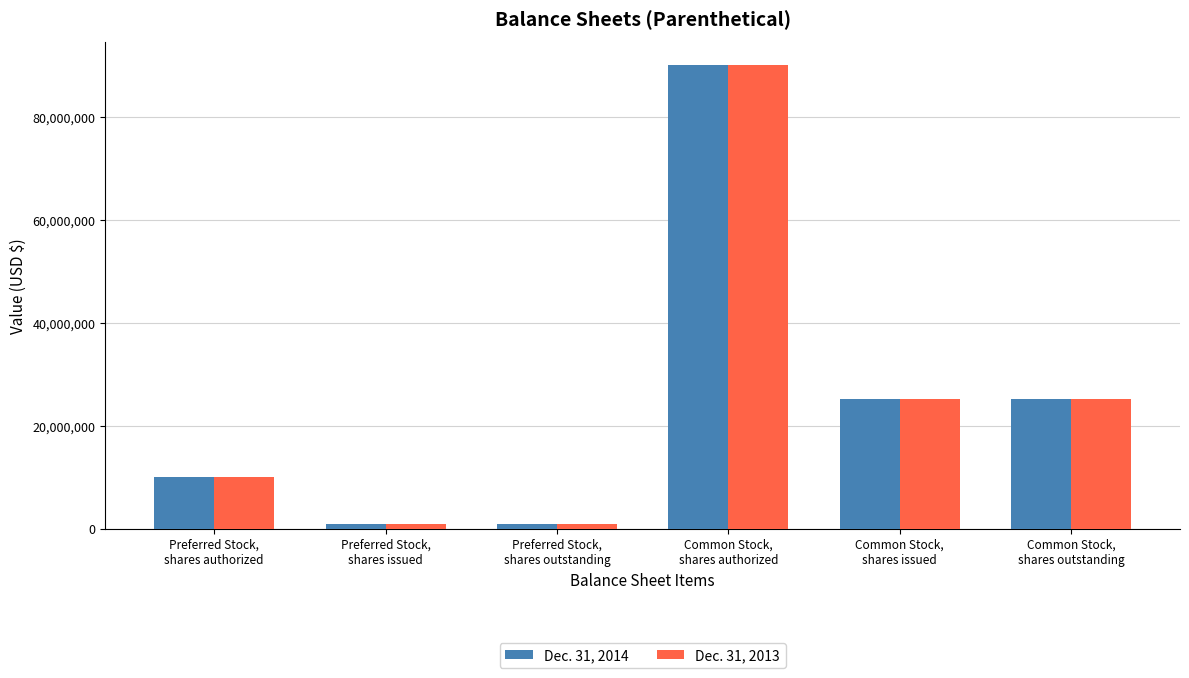

What is the average value of the Dec. 31, 2013 series?

25431667